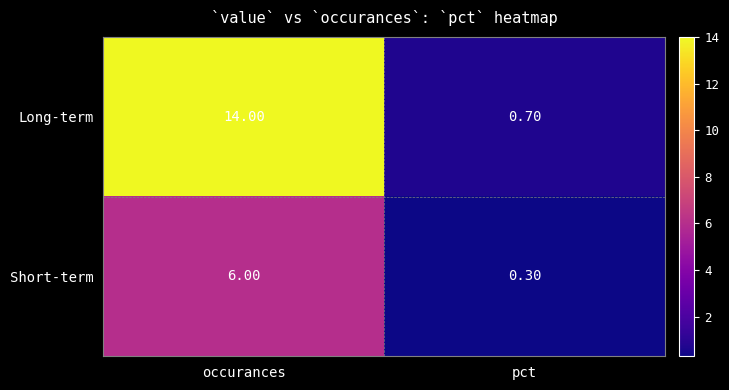

Between occurances and pct, which series saw the biggest shift?

Long-term